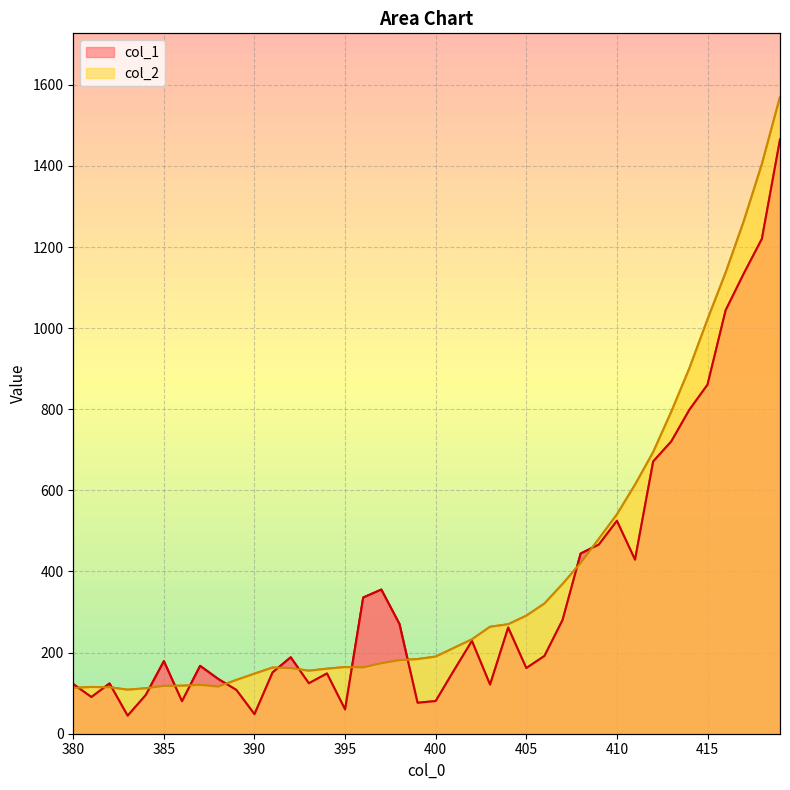

Where is col_1 nearest to the value 754?

413